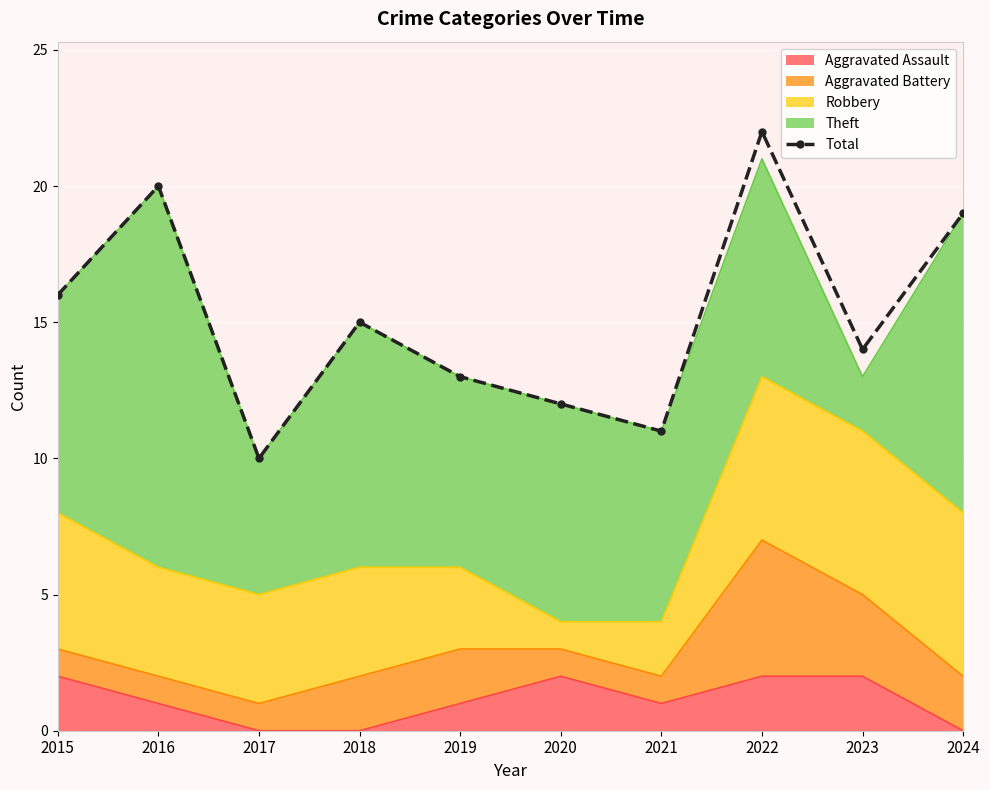

How many interior local peaks (higher than both neighbors) does the data have?

3